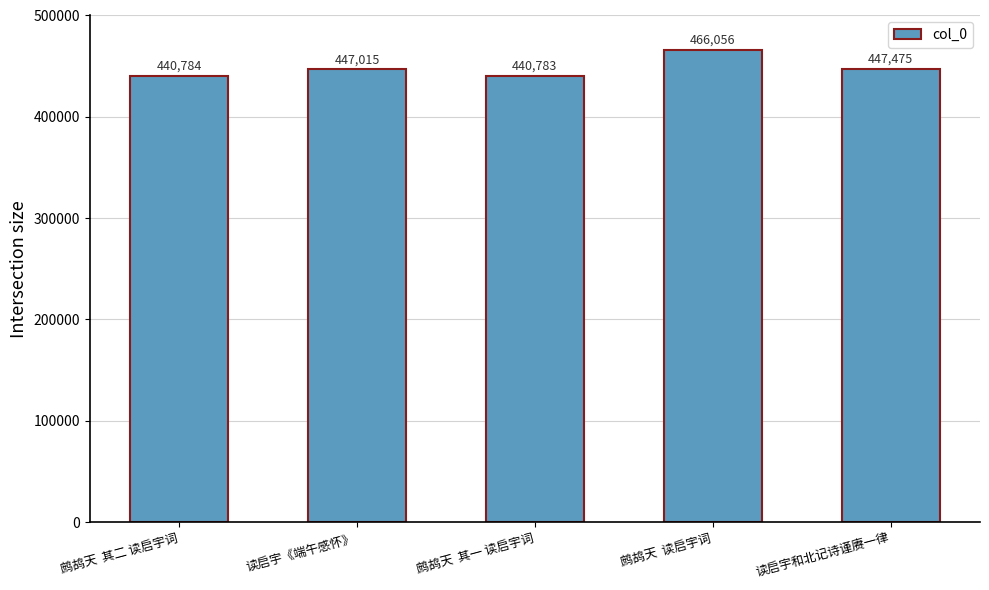

Reading left to right, list all the values displayed in this chart.

鹧鸪天  其二 读启宇词=440784	读启宇《端午感怀》=447015	鹧鸪天  其一 读启宇词=440783	鹧鸪天  读启宇词=466056	读启宇和北记诗谨赓一律=447475